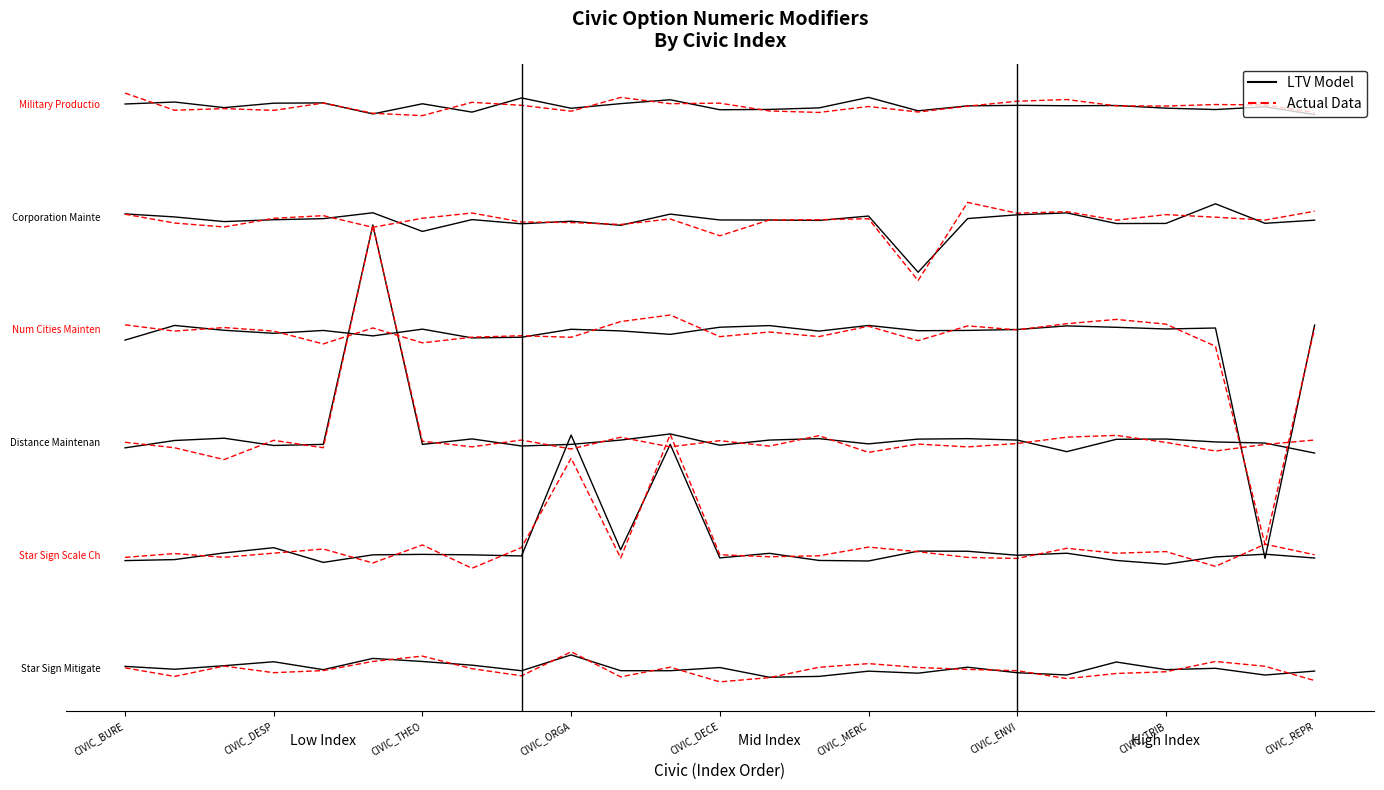

In Actual Data, how many points are lower than both neighbors (excluding endpoints)?

6